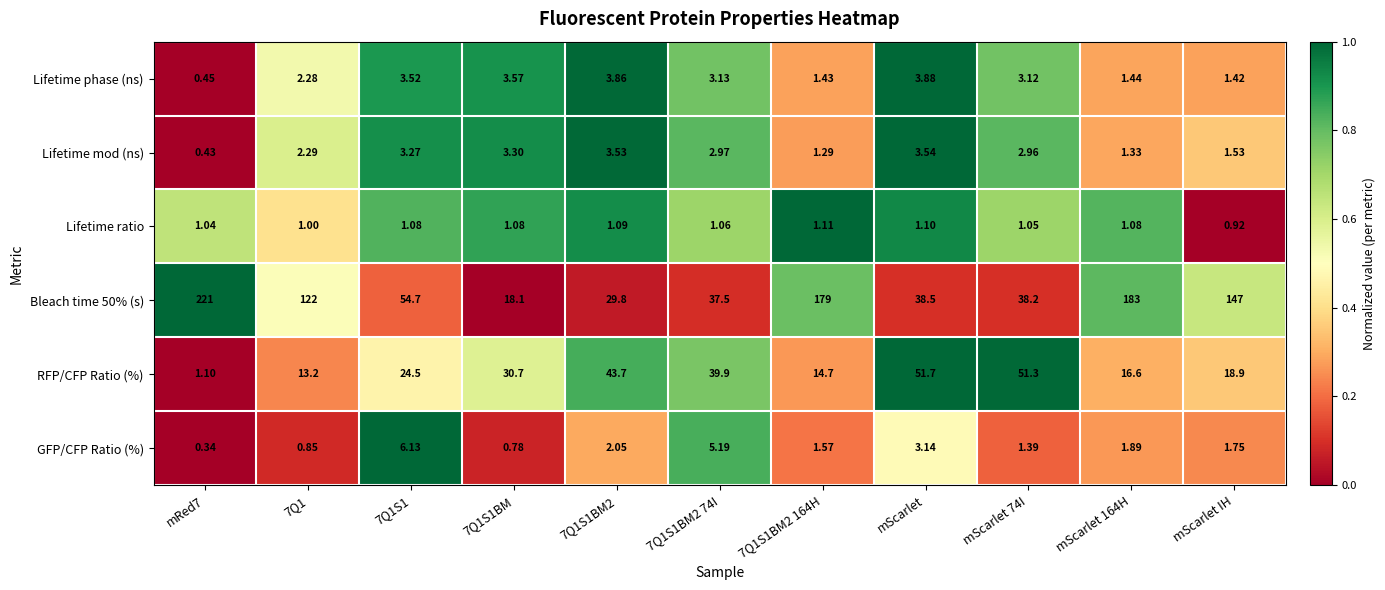

Rank the series at 7Q1S1BM from highest to lowest value.

RFP/CFP Ratio (%), Bleach time 50% (s), Lifetime phase (ns), Lifetime mod (ns), Lifetime ratio, GFP/CFP Ratio (%)